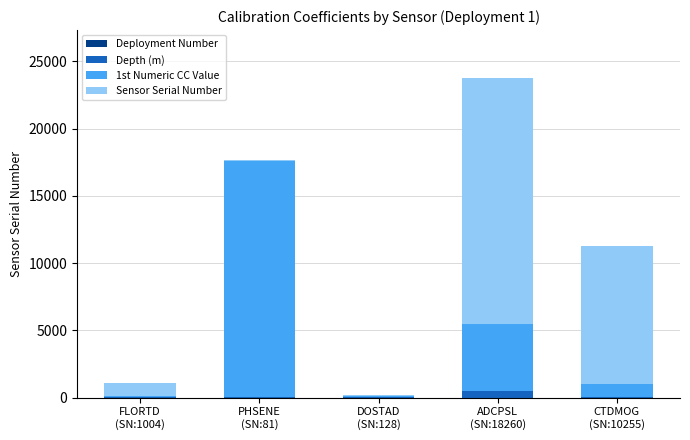

Does the chart contain stacked bars?

Yes